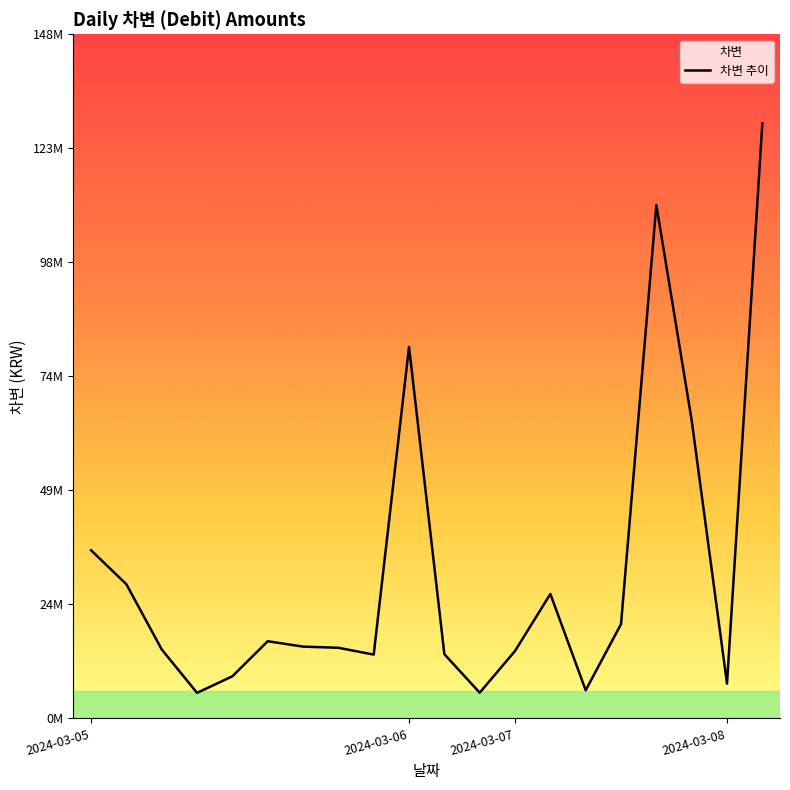

Where is the first local maximum?

2024-03-05